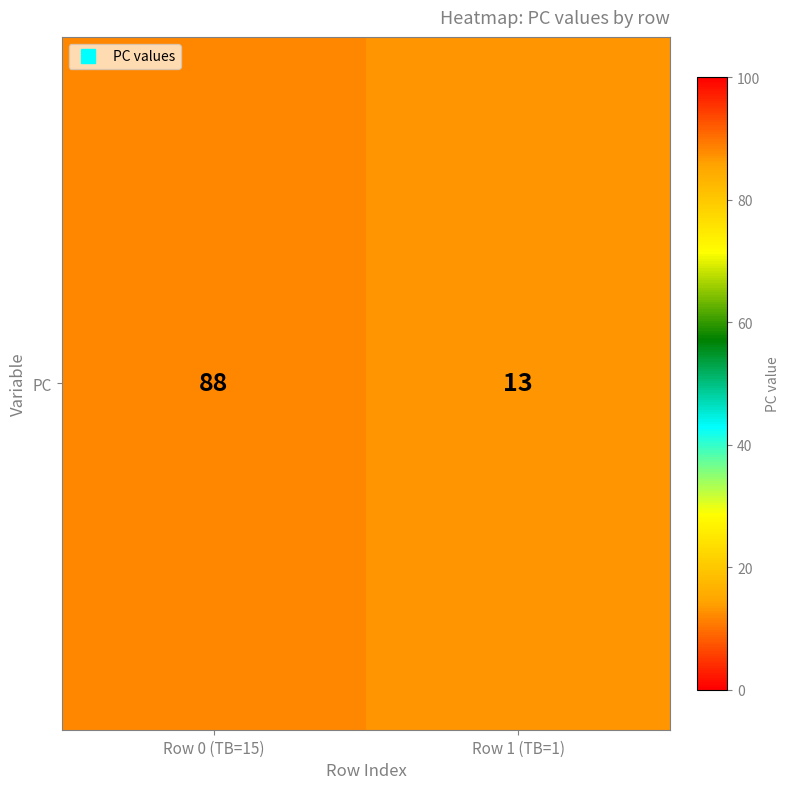

At which category does the chart reach its minimum across all series?

Row 1 (TB=1)